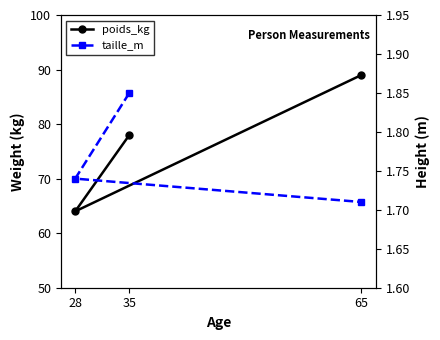

The value of taille_m at 28 is 3.0. True or false?

False